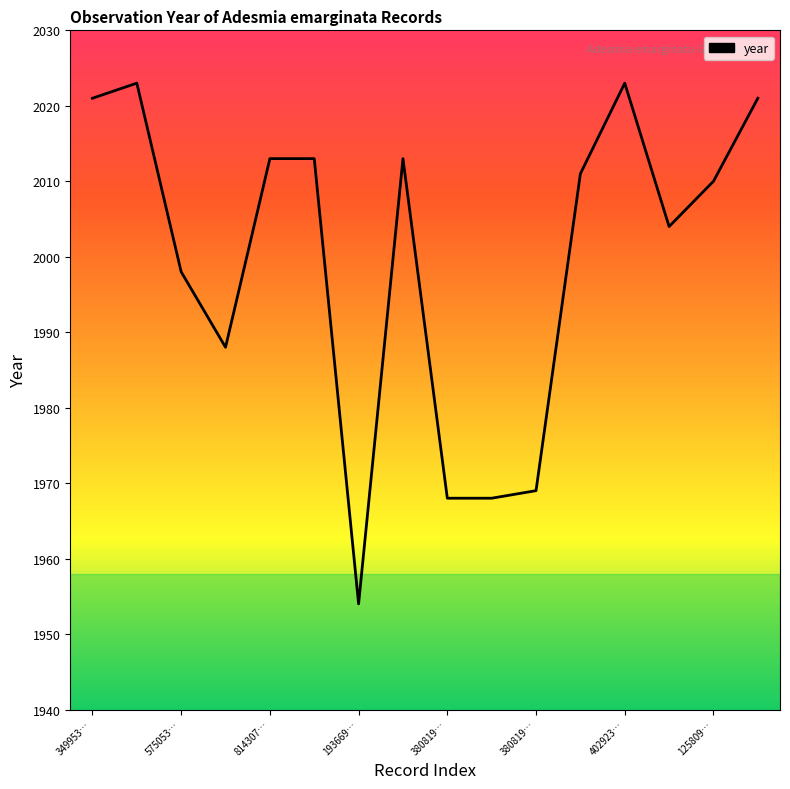

What is the difference between the maximum and minimum values?

69